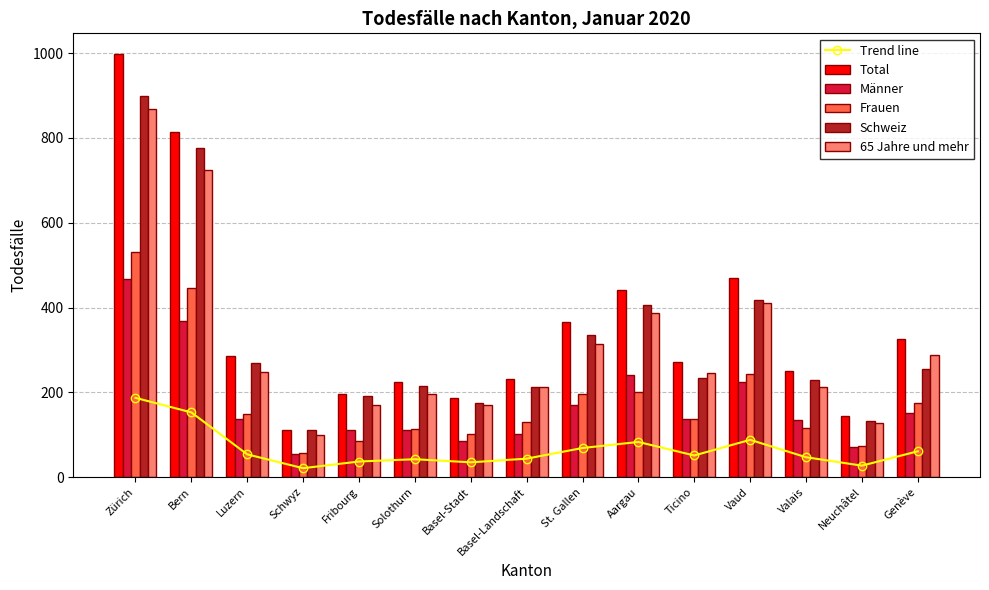

True or false: Schweiz has a value of 111.0 at Schwyz.

True